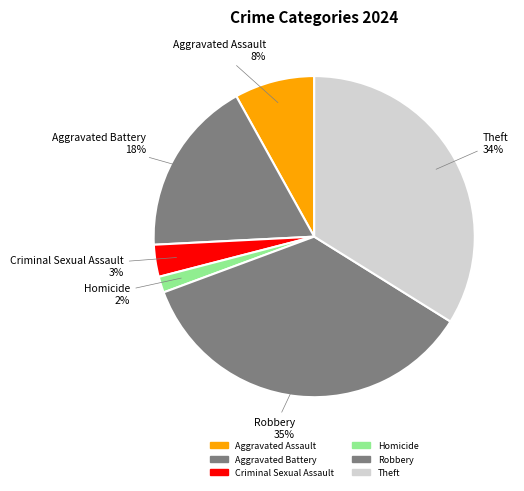

How many segments does this pie chart have?

6